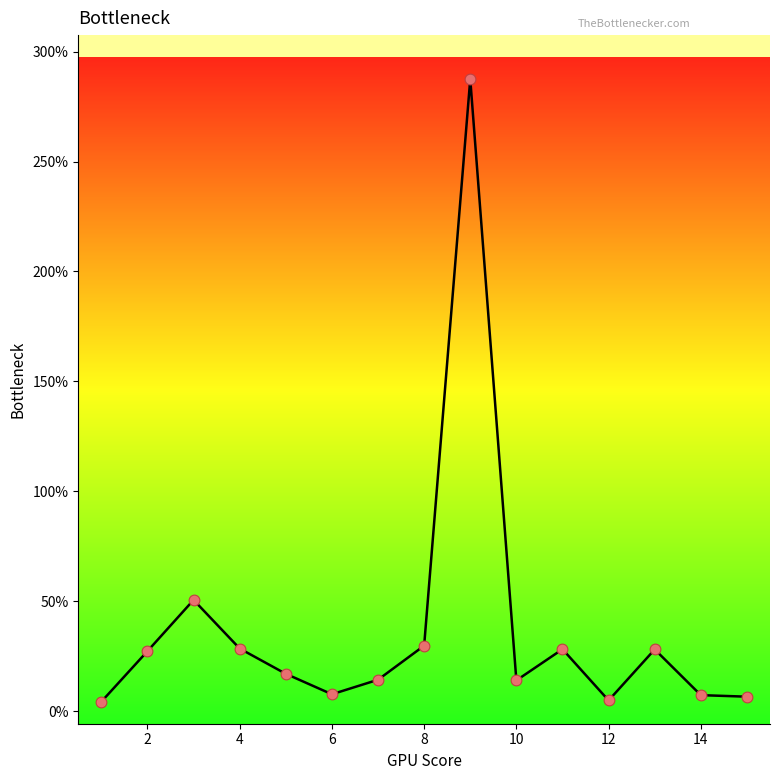

What is the difference between the maximum and minimum values?

283.2